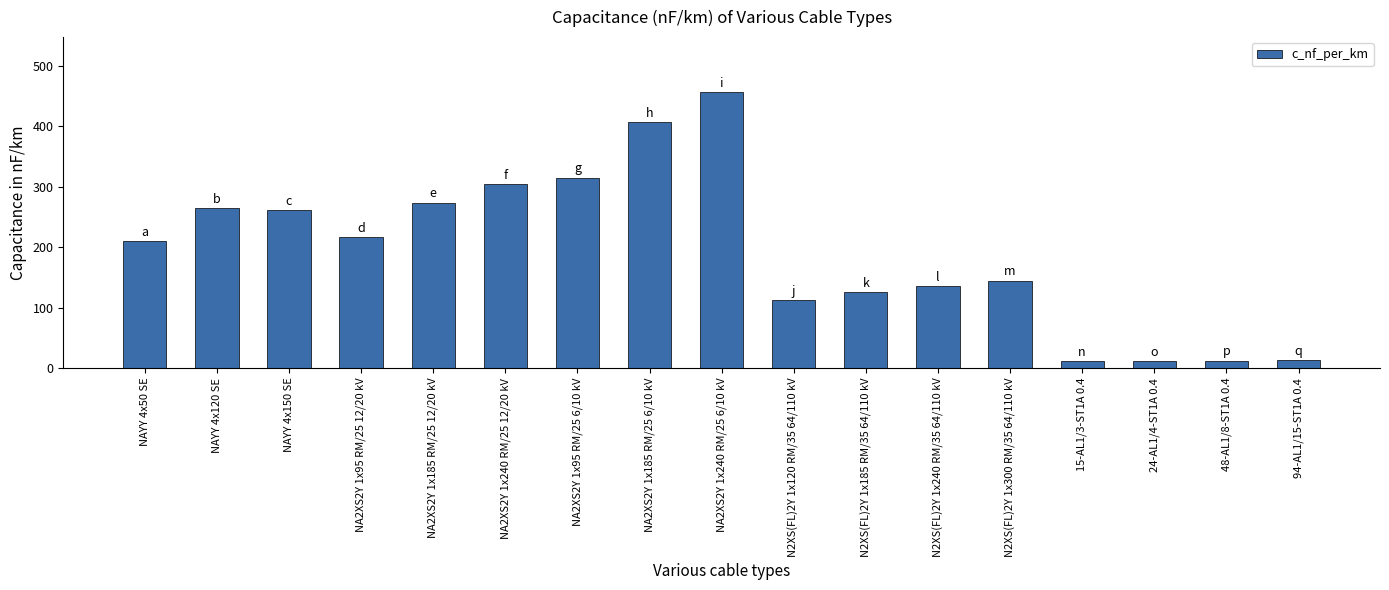

What is the smallest value displayed?

11.0